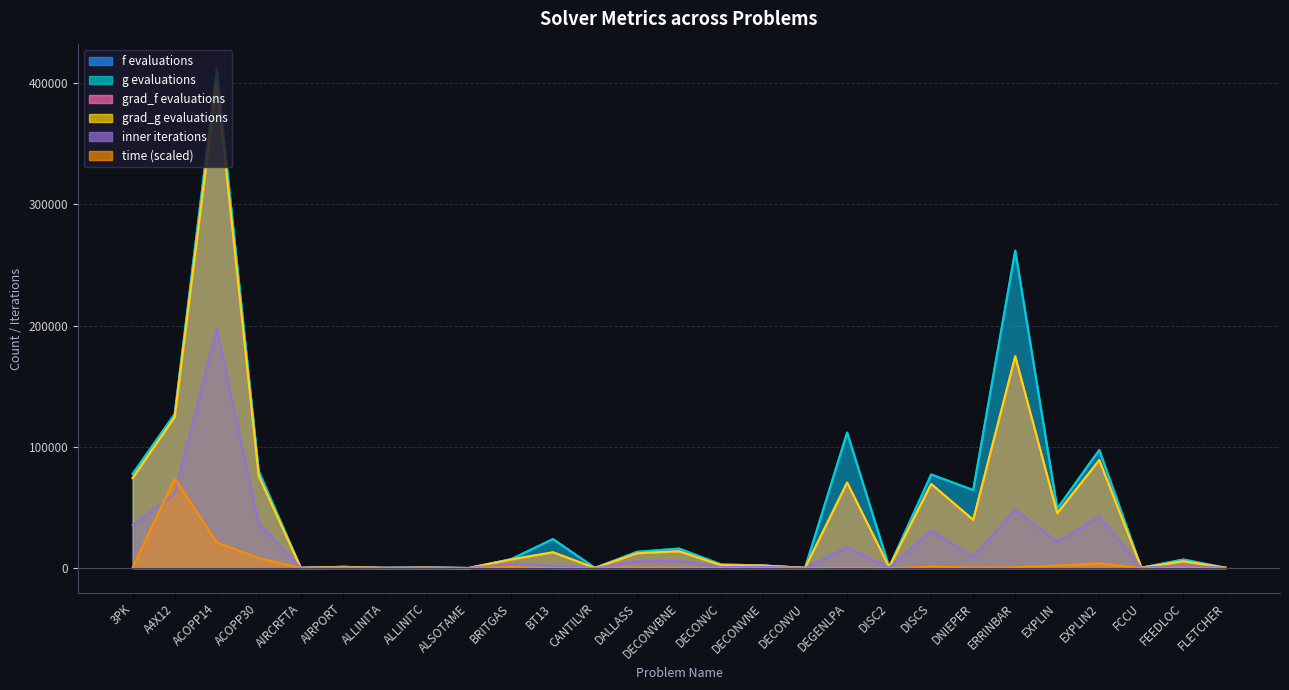

What is the sum of the f evaluations values at DNIEPER and ALLINITA?

64563.0